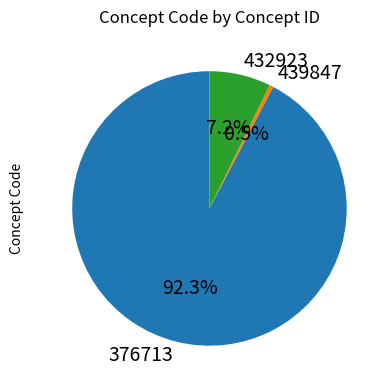

How many segments does this pie chart have?

3